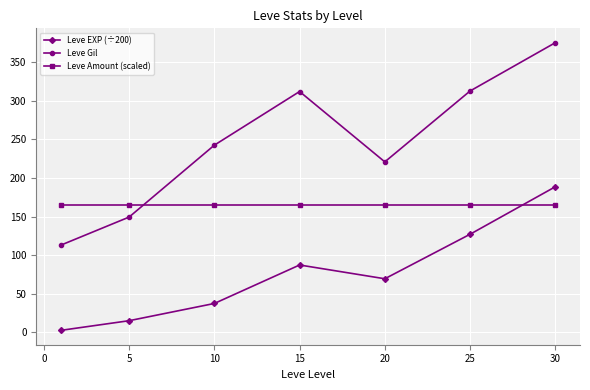

What is the average value of the Leve Gil series?

246.5